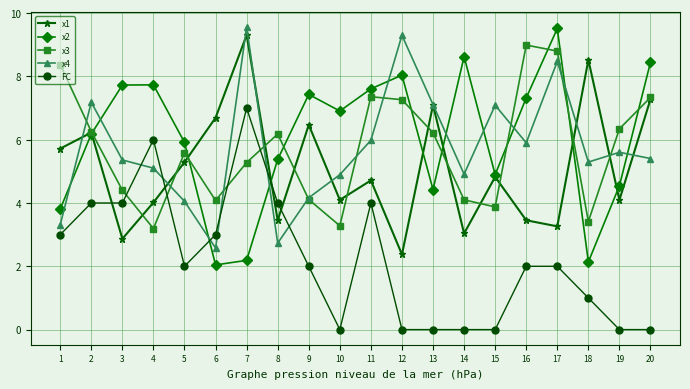

Which category has the highest value in the x2 series?

17